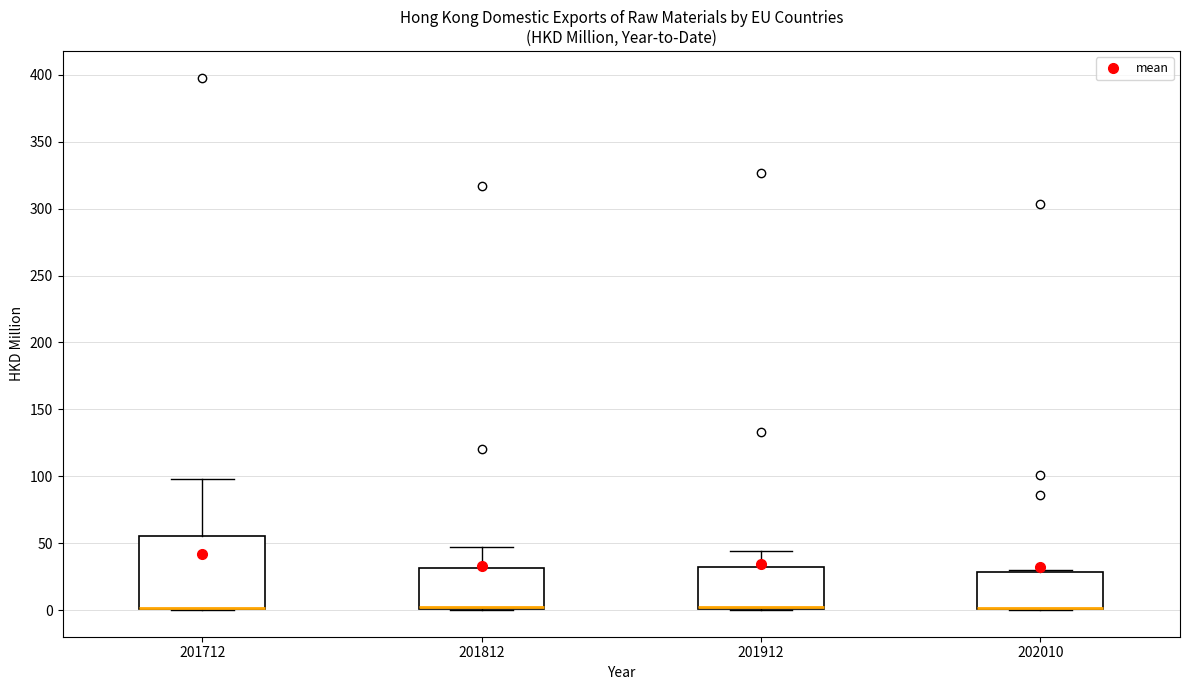

Comparing the boxes themselves (not the whiskers), which one is the tallest?

201712